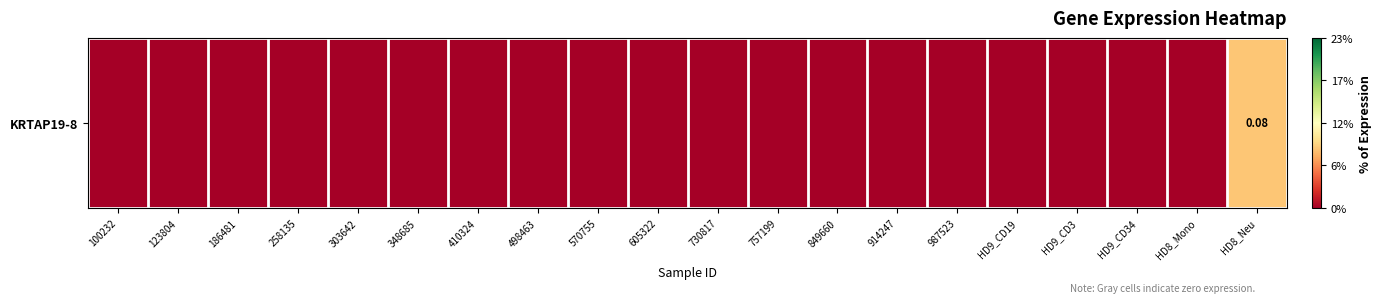

The chart shows a value of 0.0 at 410324. True or false?

True